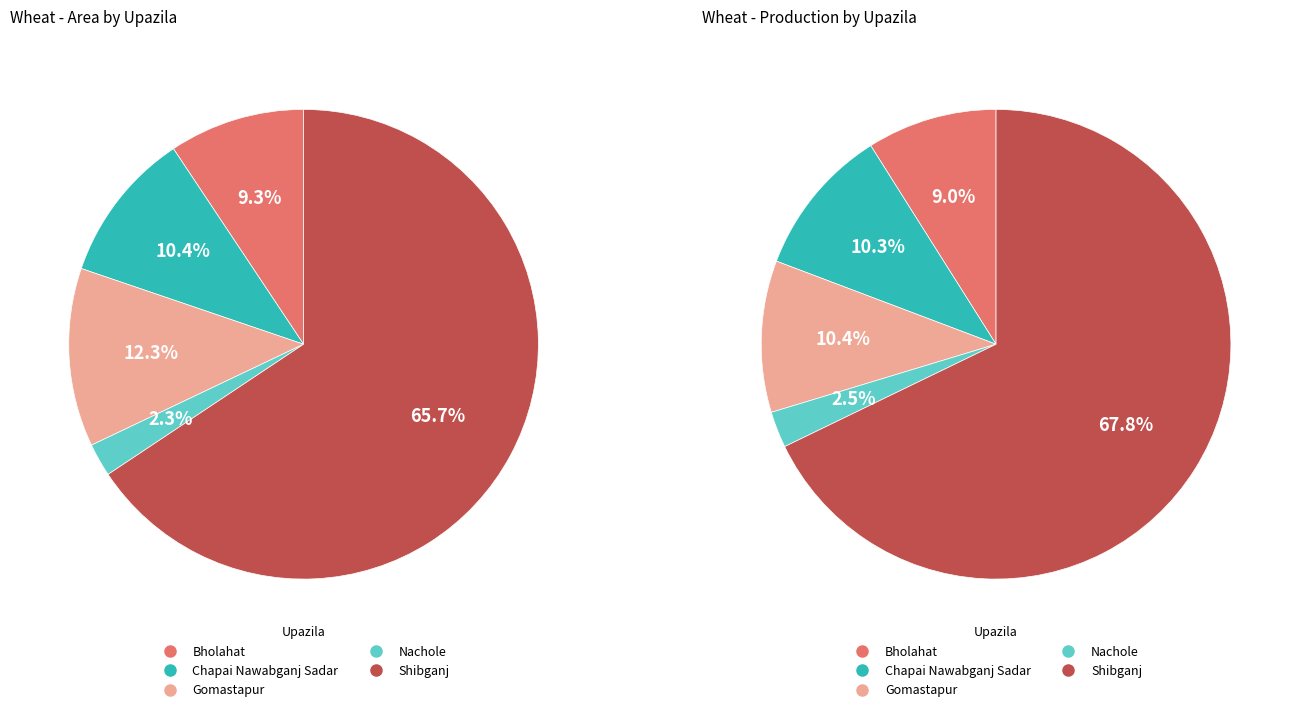

How many segments does this pie chart have?

5